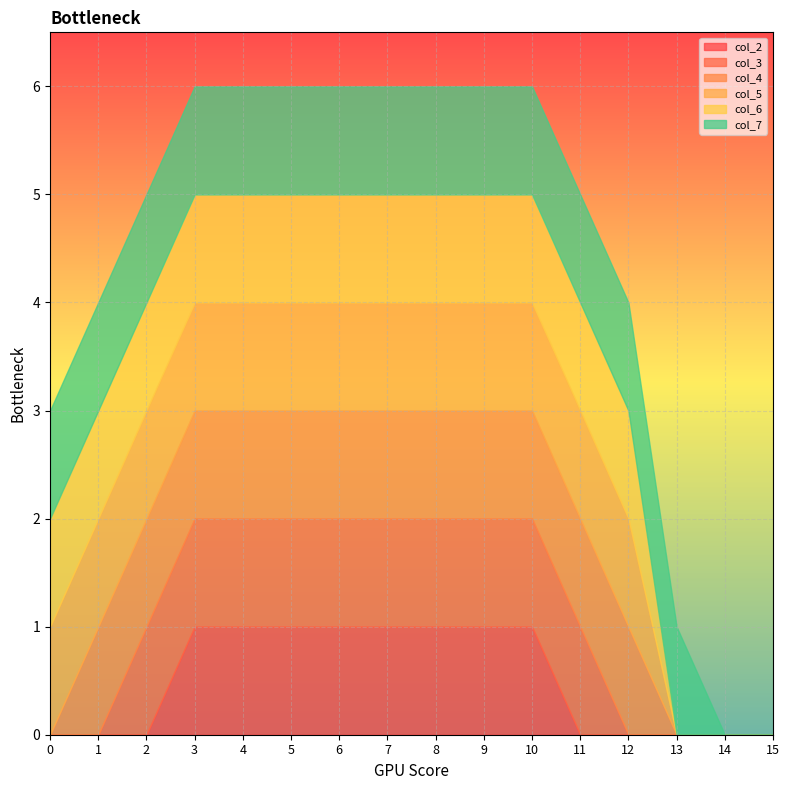

What are all the series names shown in the legend?

col_2, col_3, col_4, col_5, col_6, col_7